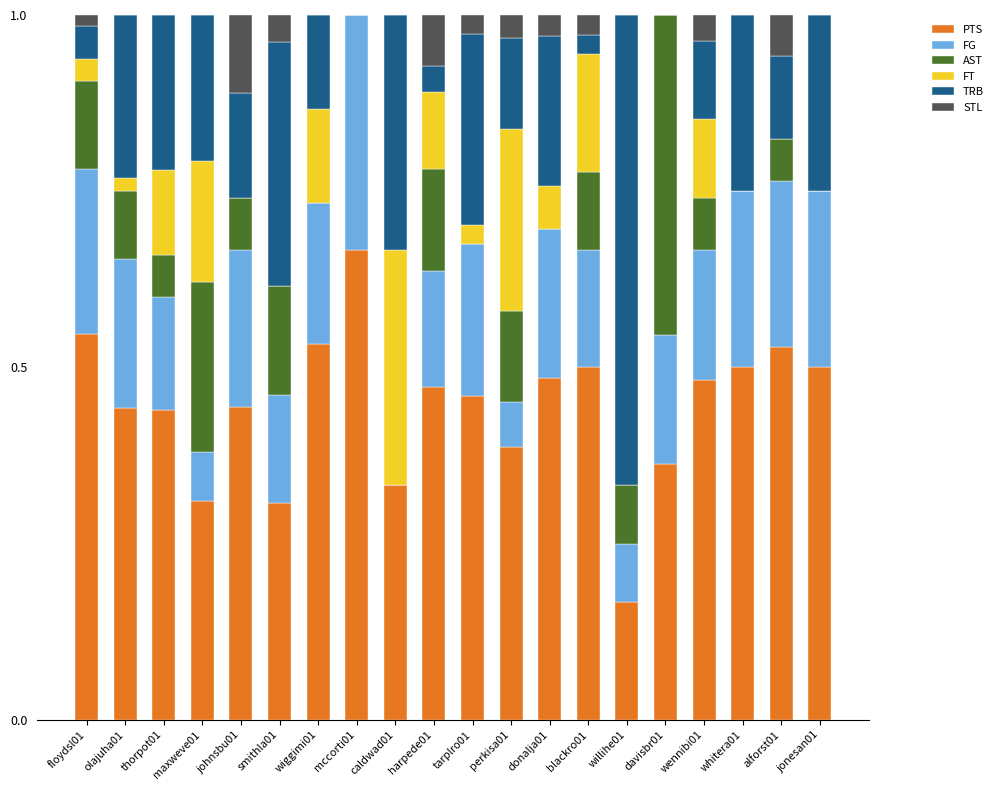

What is the total value across all series at smithla01?

1.0